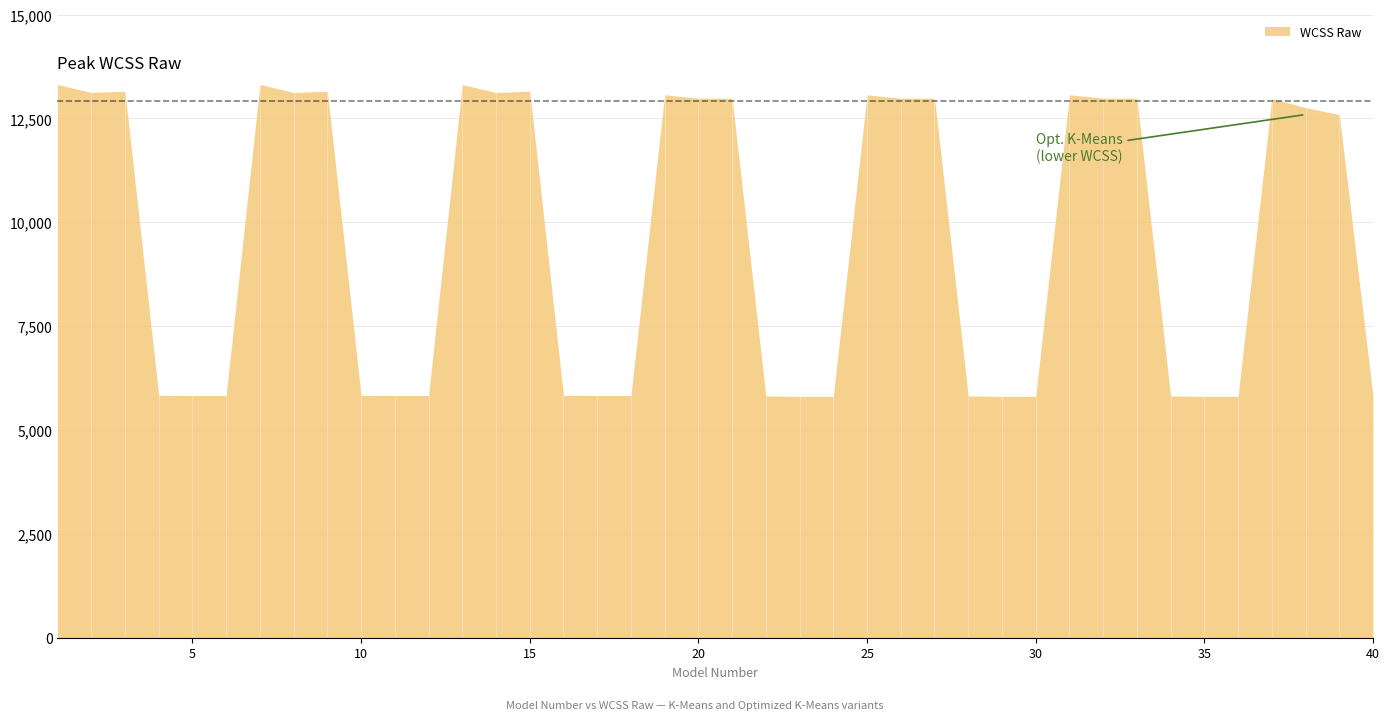

What is the difference between the second highest and second lowest values?

7507.0